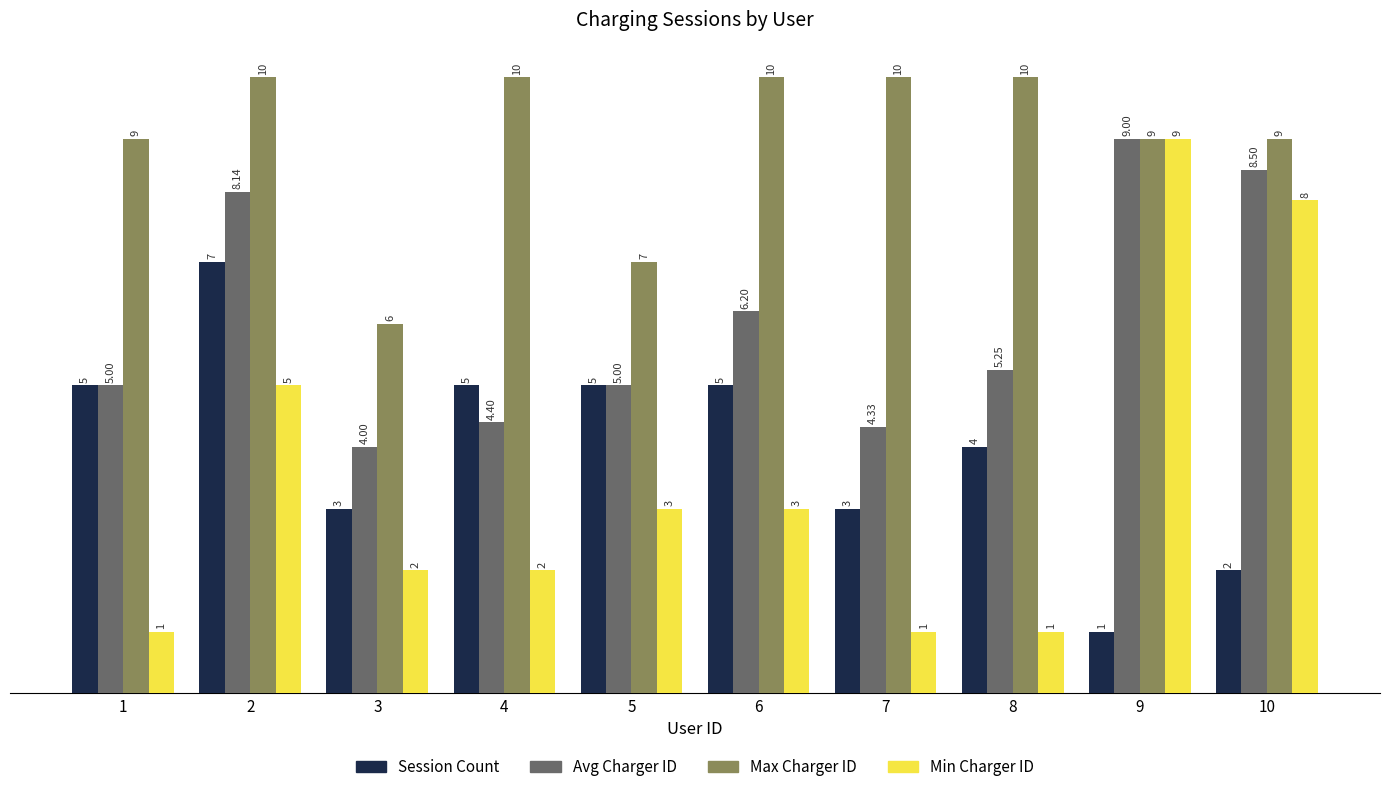

At how many categories does at least one series exceed 3?

10